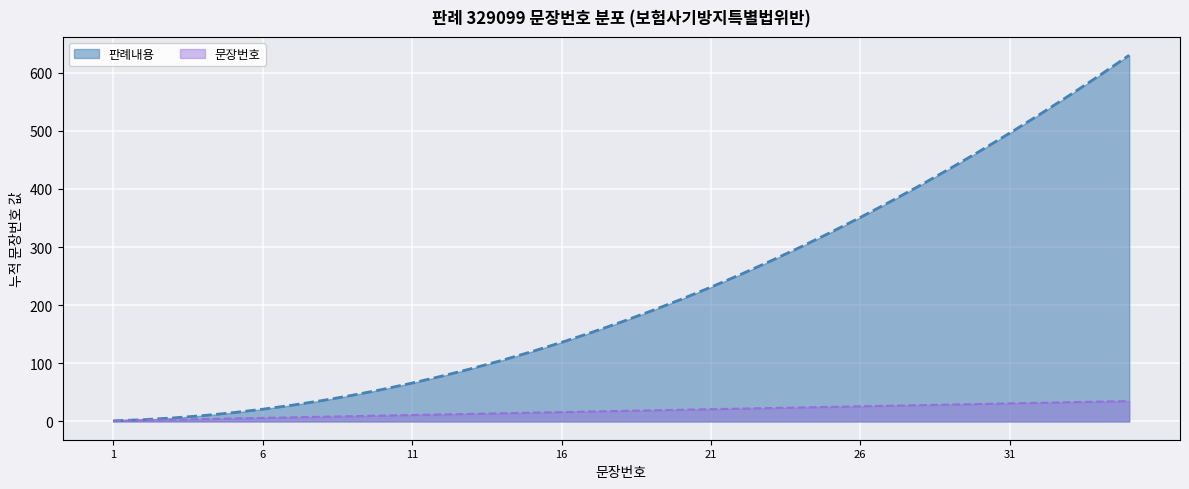

Rank the categories by value from highest to lowest.

35, 34, 33, 32, 31, 30, 29, 28, 27, 26, 25, 24, 23, 22, 21, 20, 19, 18, 17, 16, 15, 14, 13, 12, 11, 10, 9, 8, 7, 6, 5, 4, 3, 2, 1